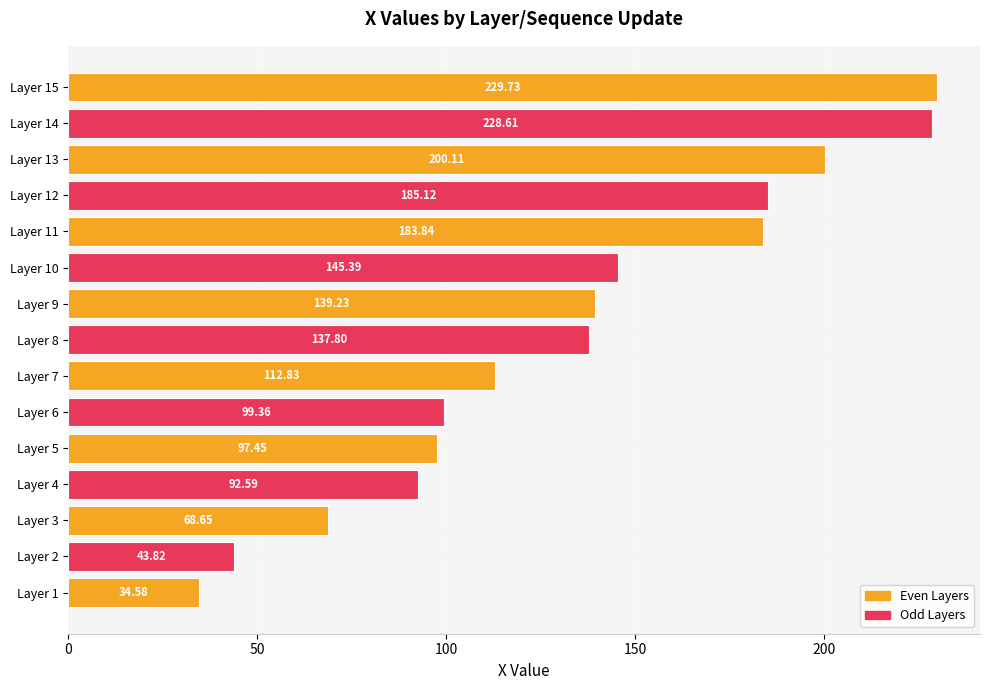

What is the difference between the values at Layer 5 and Layer 11?

86.4